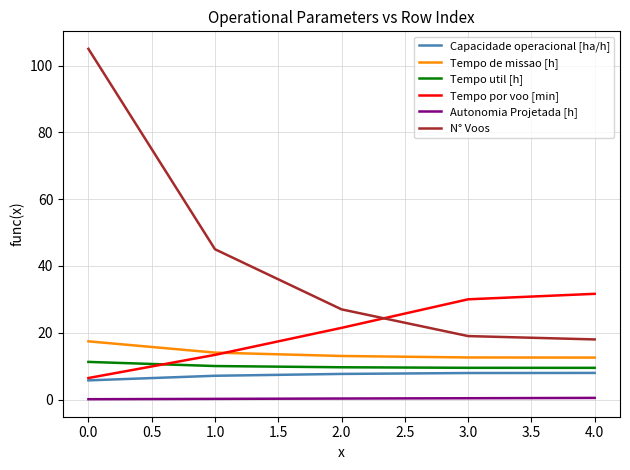

The Capacidade operacional [ha/h] series shows 11.9 at 4.0. True or false?

False